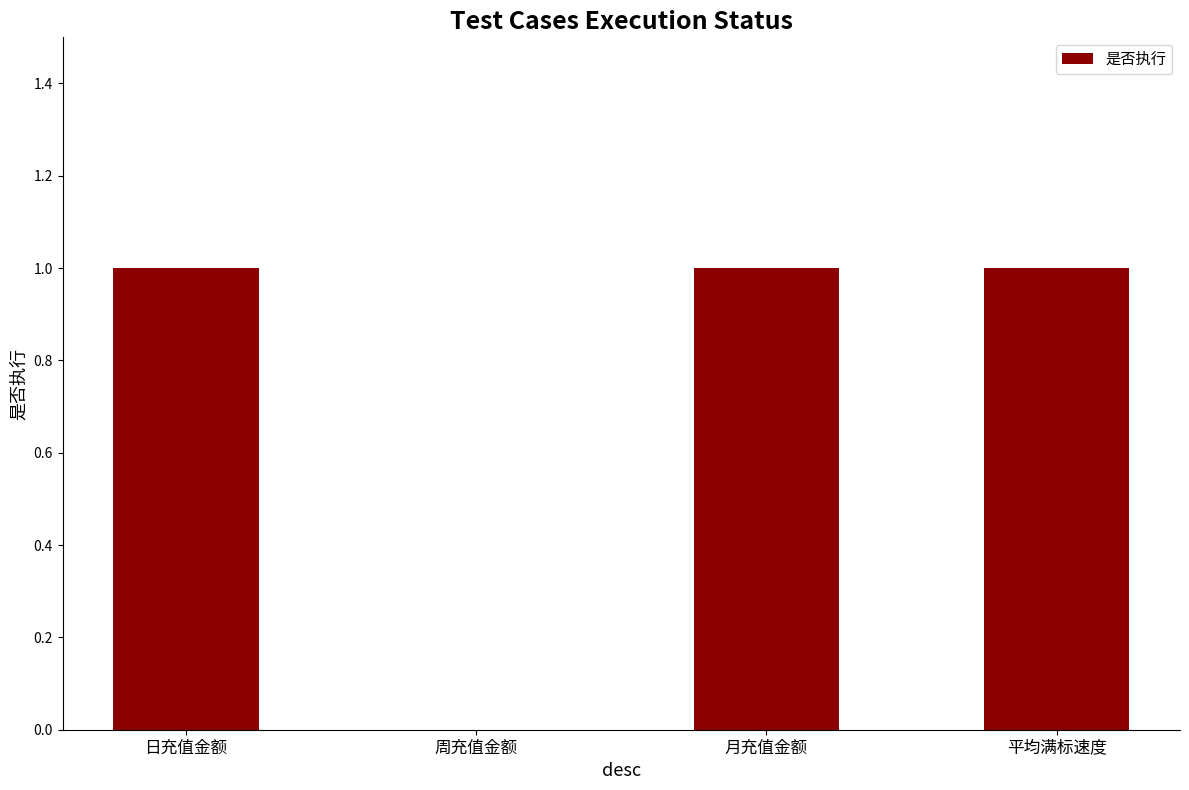

The value at 周充值金额 is 0. True or false?

True